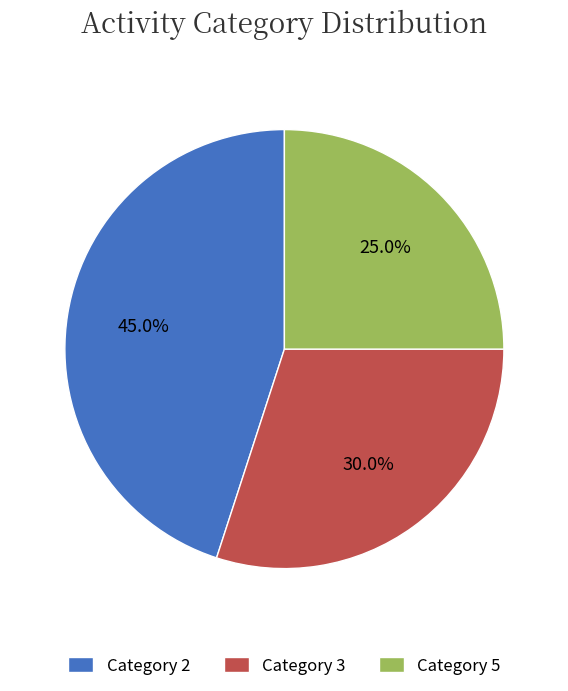

Does any single category account for the majority?

No